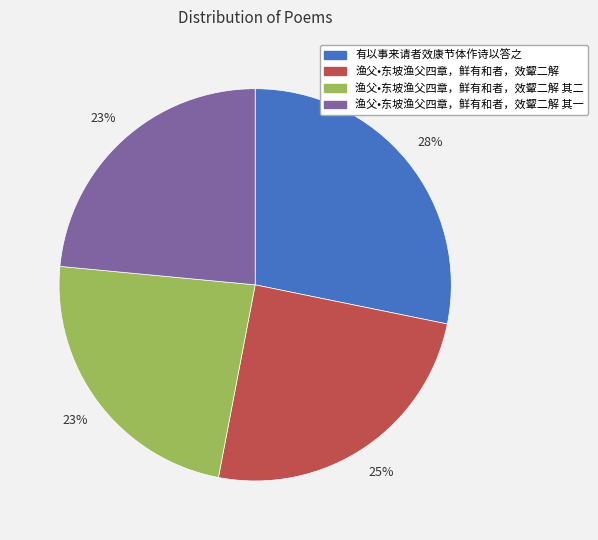

Between 渔父•东坡渔父四章，鲜有和者，效颦二解 and 渔父•东坡渔父四章，鲜有和者，效颦二解 其二, which is larger?

渔父•东坡渔父四章，鲜有和者，效颦二解